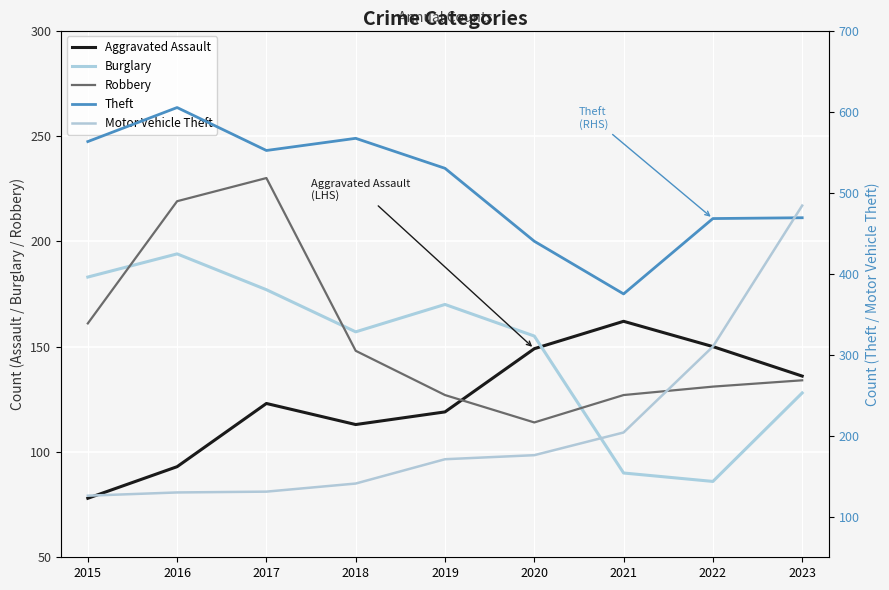

What is the spread (max minus min) of values at 2018?

454